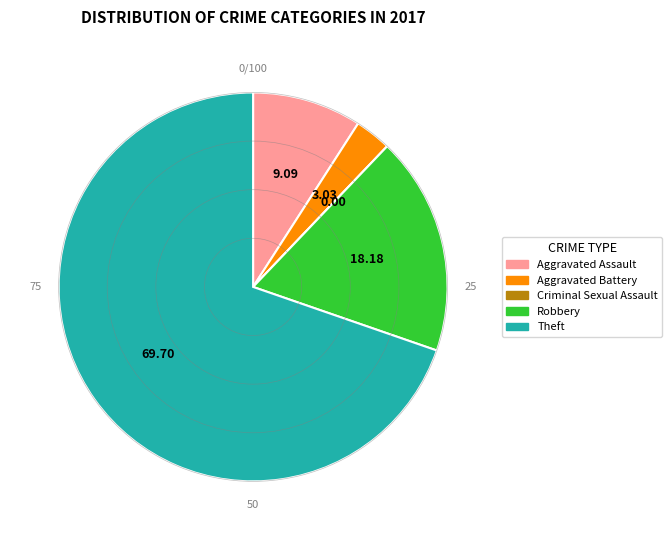

Combined, do Aggravated Battery and Robbery account for over 50%?

No